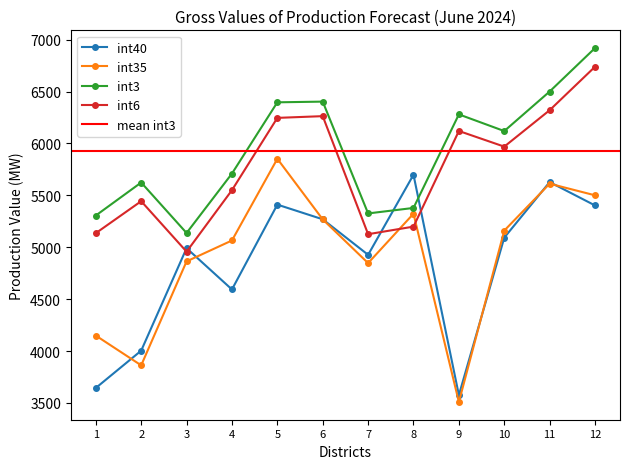

How many data points in int3 are less than 6119?

6